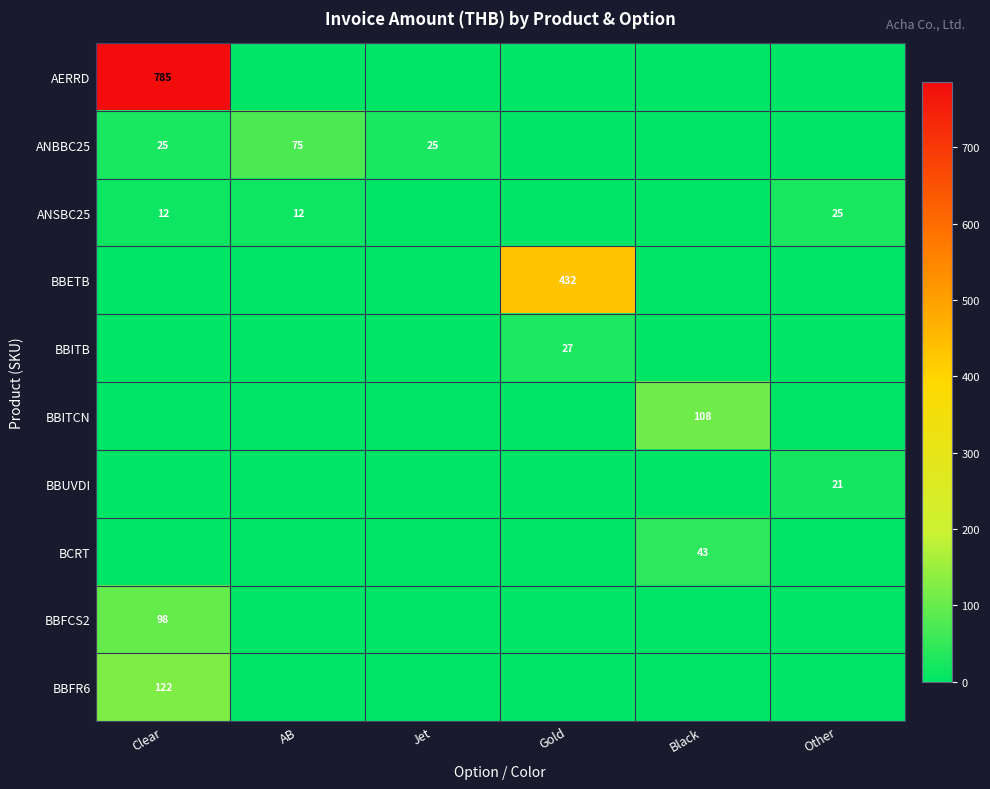

Count the number of data series in this chart.

10